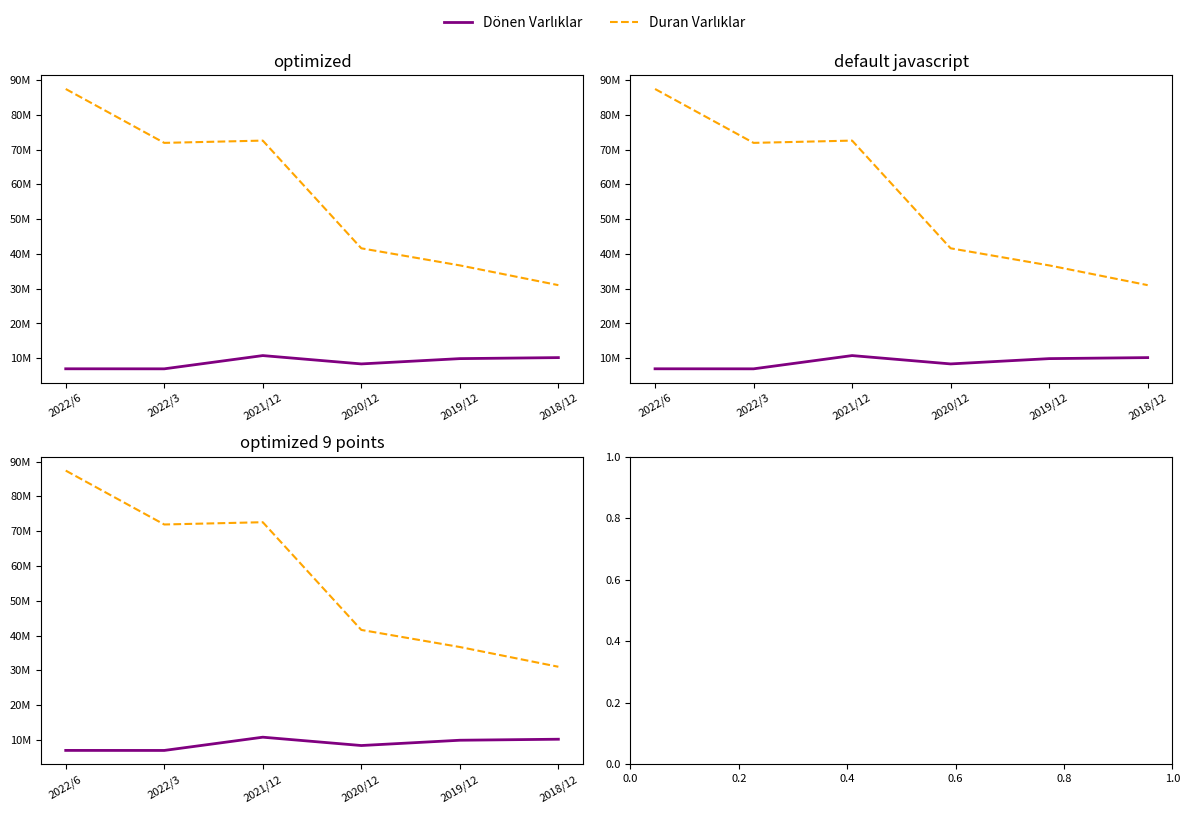

True or false: Duran Varlıklar and Dönen Varlıklar intersect in this chart.

False